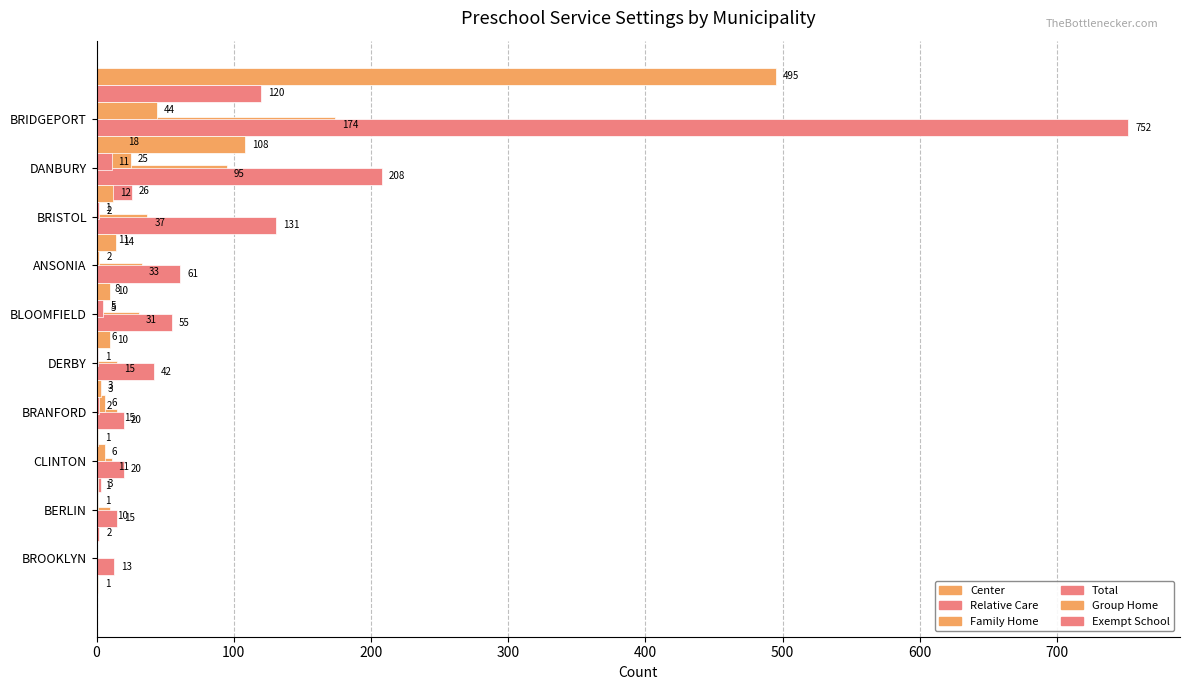

Rank the series at 700 from highest to lowest value.

Total, Center, Family Home, Group Home, Relative Care, Exempt School